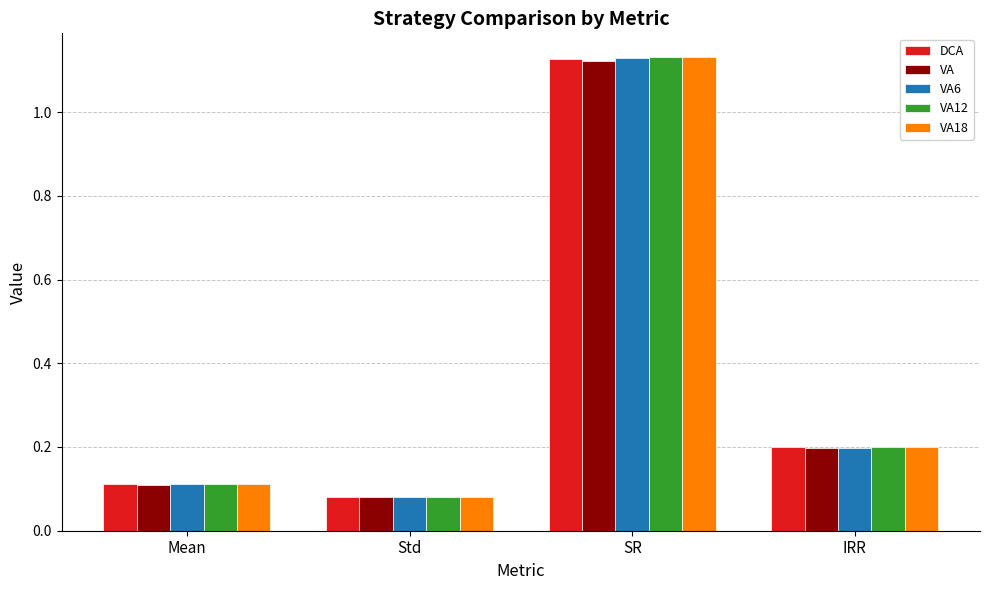

What is the total value across all series at Std?

0.4